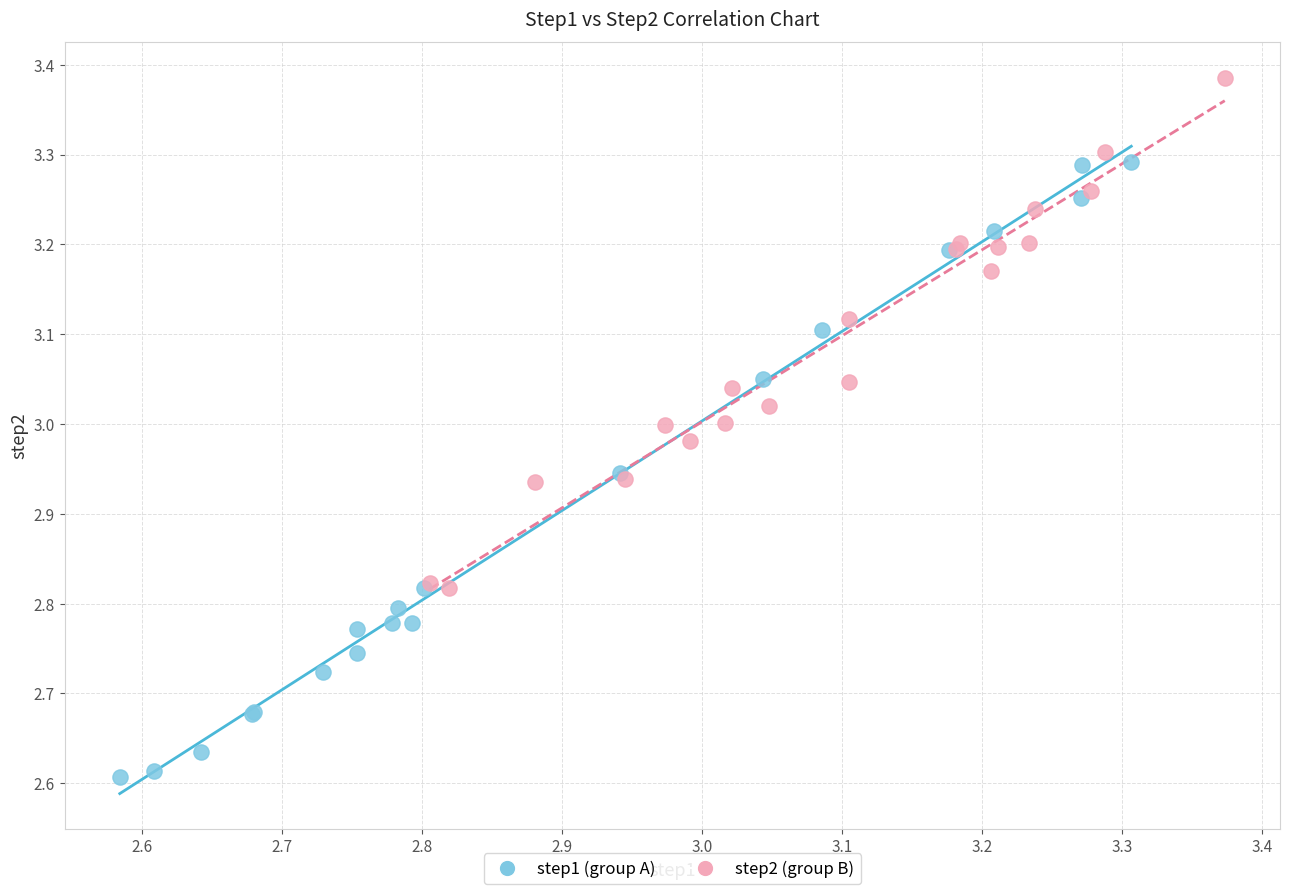

Which series contains the lowest Y value?

step1 (group A)